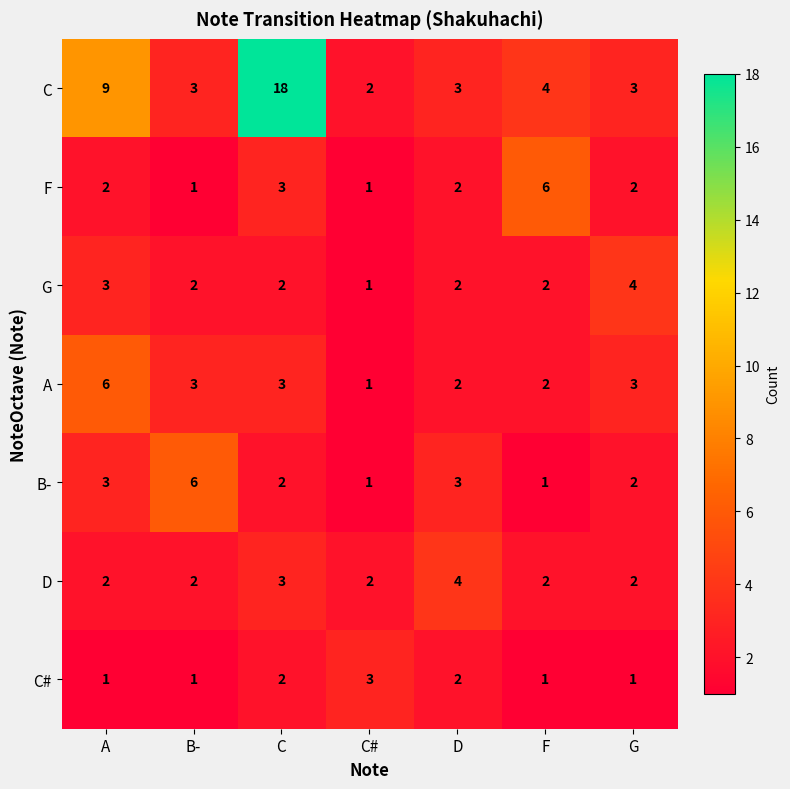

True or false: C has a value of 4 at B-.

False